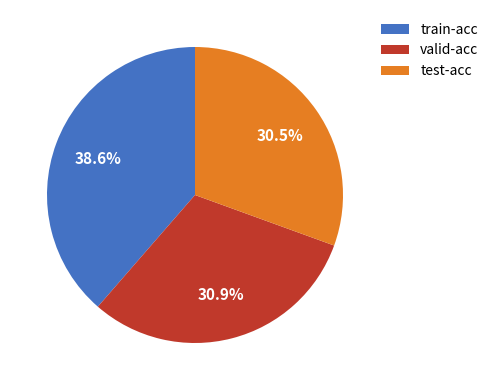

What percentage do valid-acc and train-acc together represent?

69.5%